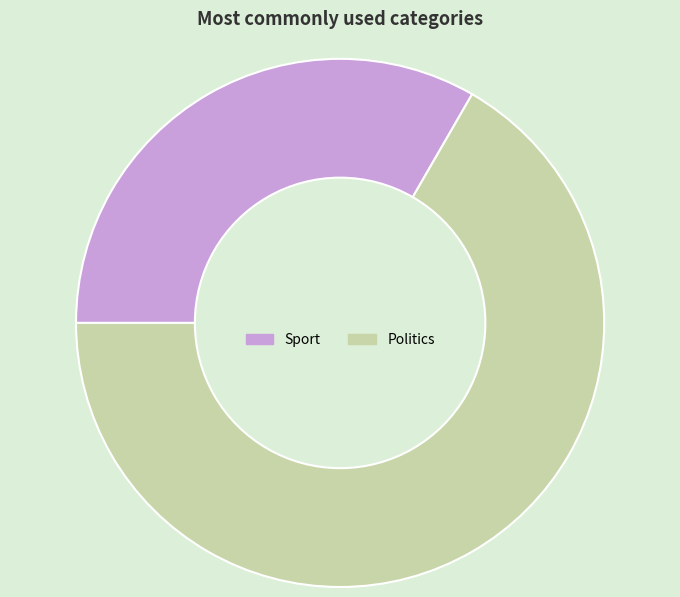

Approximately how many times larger is the value at Politics compared to Sport?

2.0